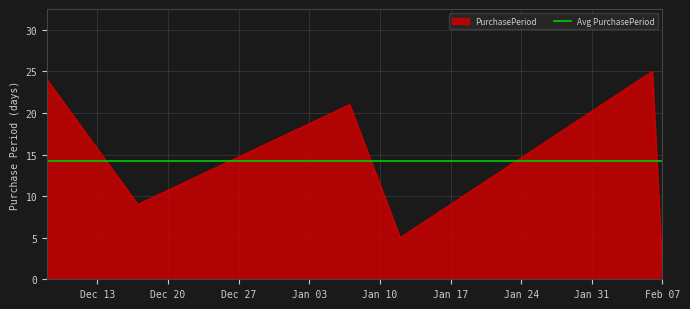

Is it true that the value at 2017-01-07 is 36?

False